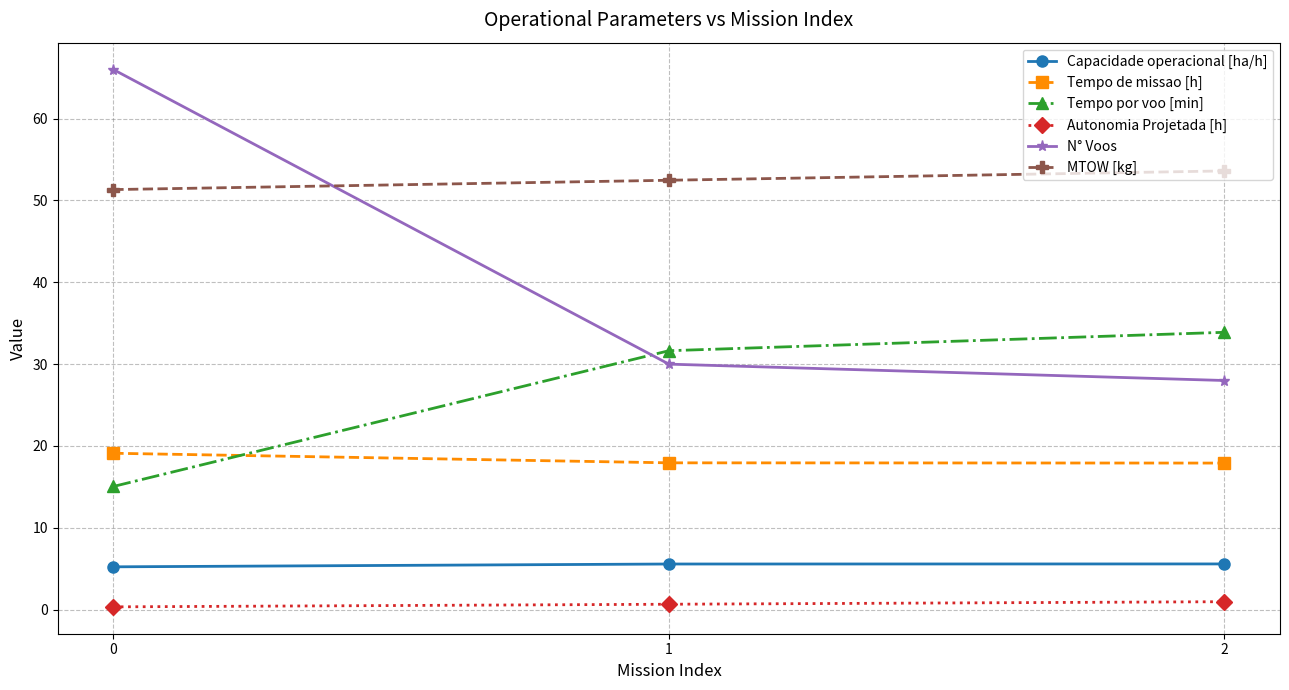

What is the lowest value of the Autonomia Projetada [h] series?

0.3